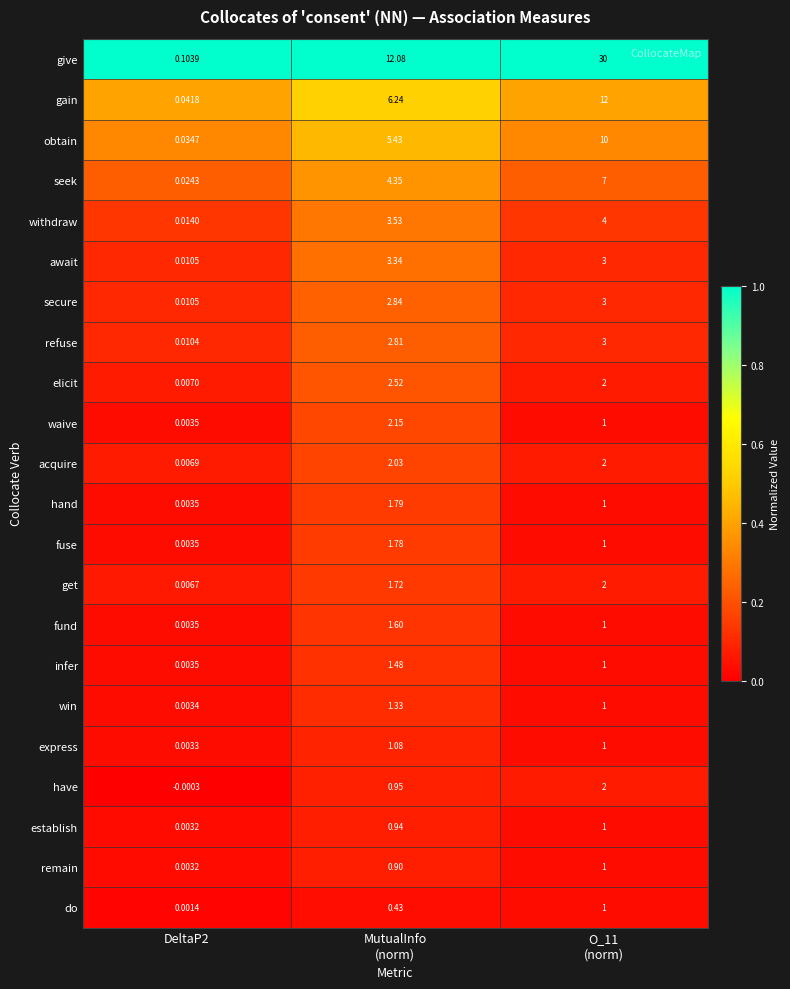

Which series has the largest total across all categories?

give